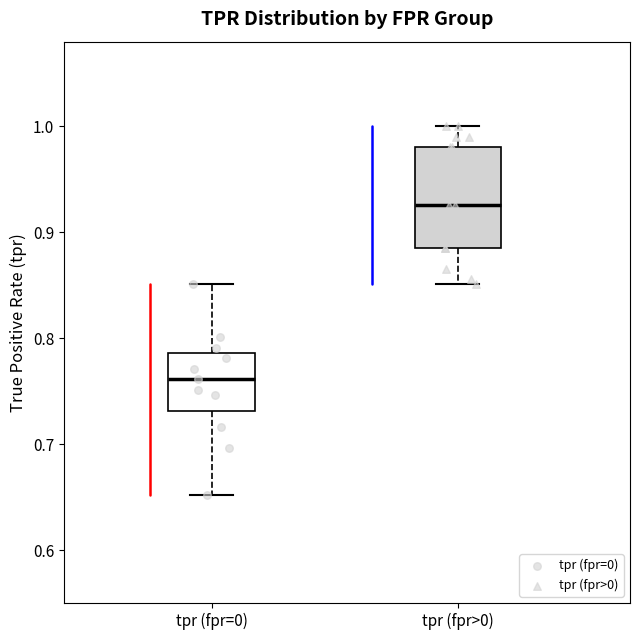

Reading left to right, read every box against the y-axis: the position of its median line, the range the box covers, and the ends of its whiskers. The values are not printed on the chart, so give them approximately, as read against the axis.

tpr (fpr=0): median 0.76, box 0.73 to 0.79, whiskers 0.65 to 0.85
tpr (fpr>0): median 0.93, box 0.89 to 0.98, whiskers 0.85 to 1.00